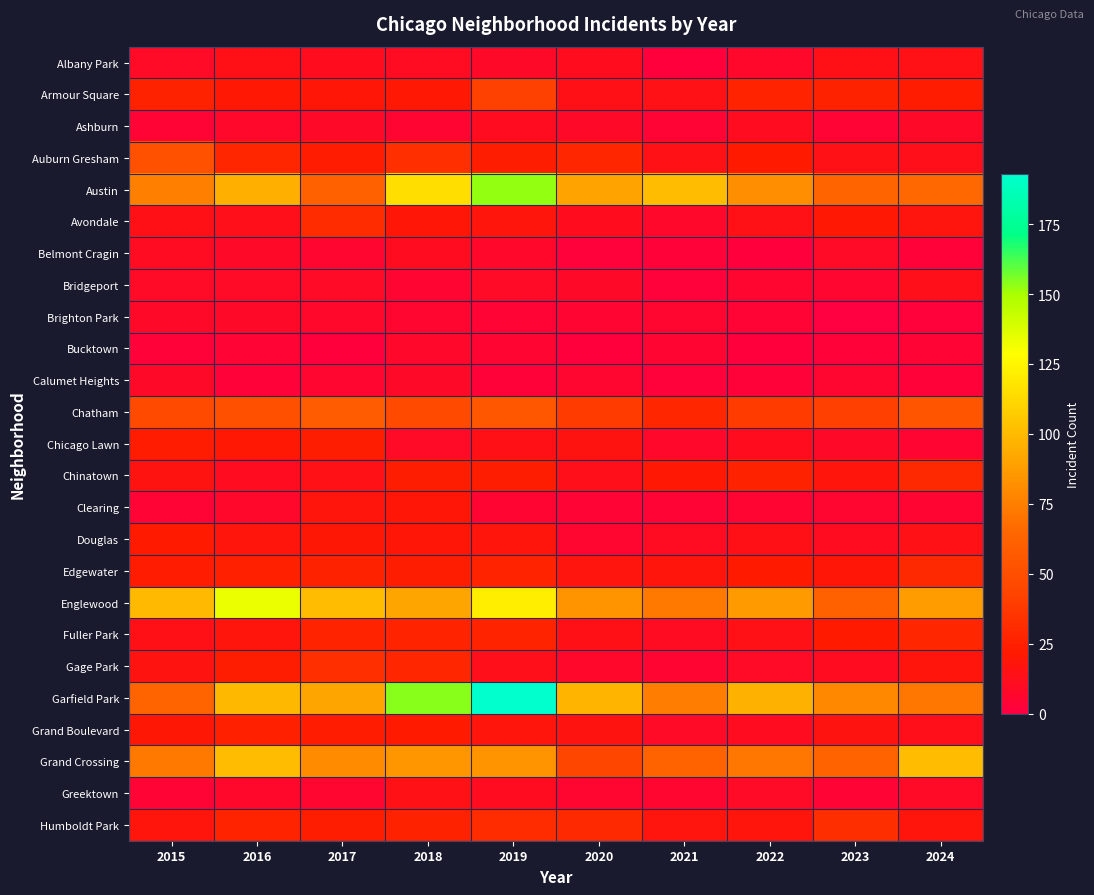

At how many categories does at least one series exceed 103?

3